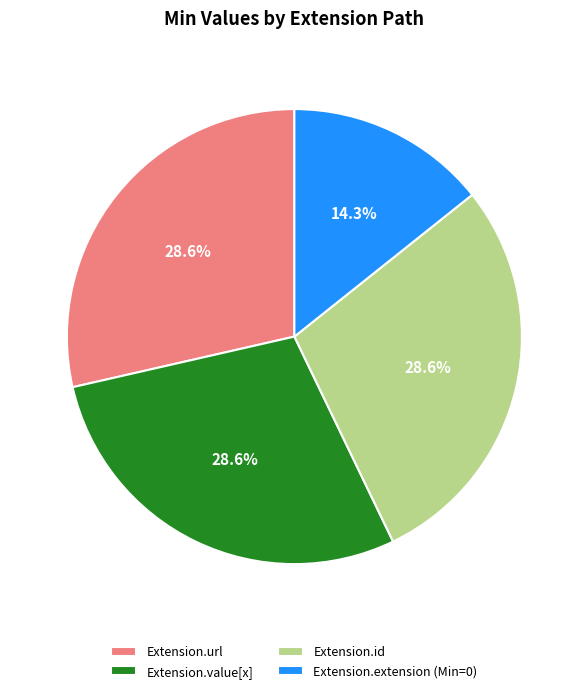

To the nearest percent, what is the average slice percentage?

25%